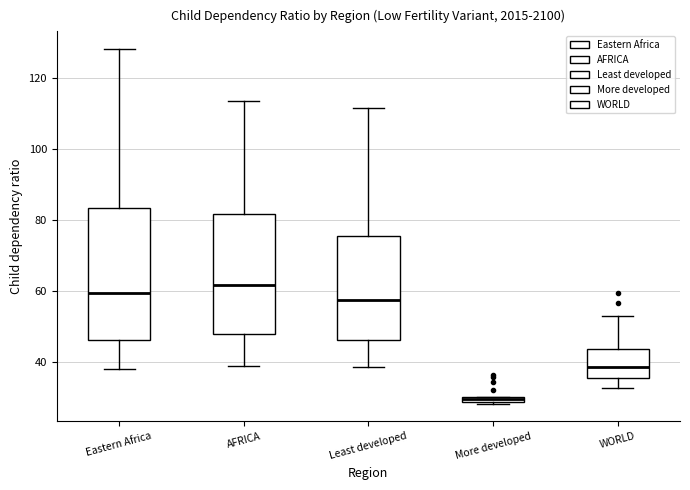

Comparing the boxes themselves (not the whiskers), which one is the tallest?

Eastern Africa